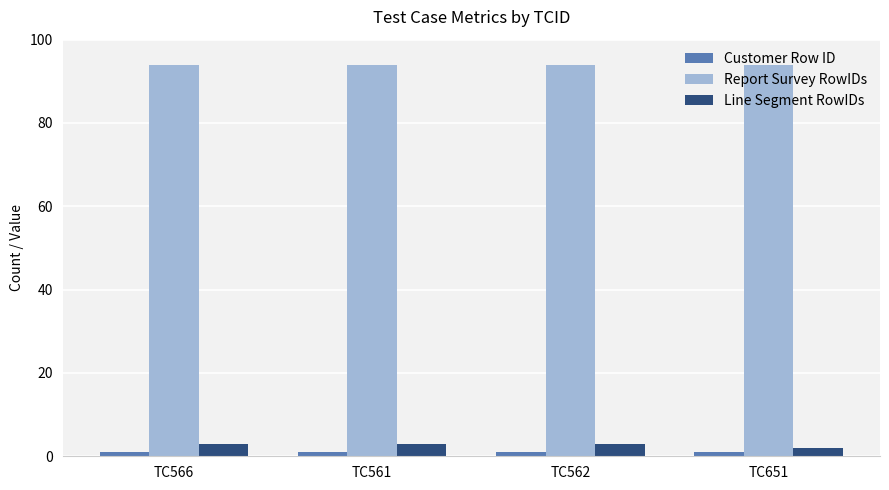

Count the number of categories in the chart.

4